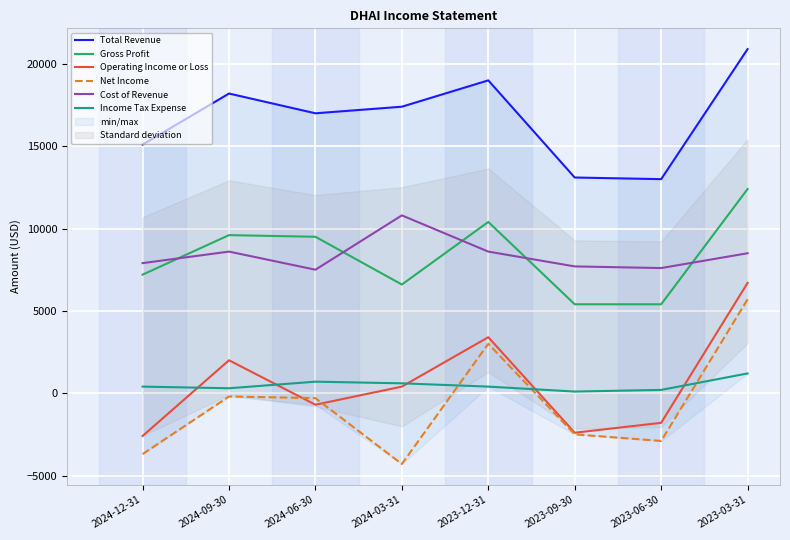

Between 2023-03-31 and 2024-12-31, which is larger?

2023-03-31